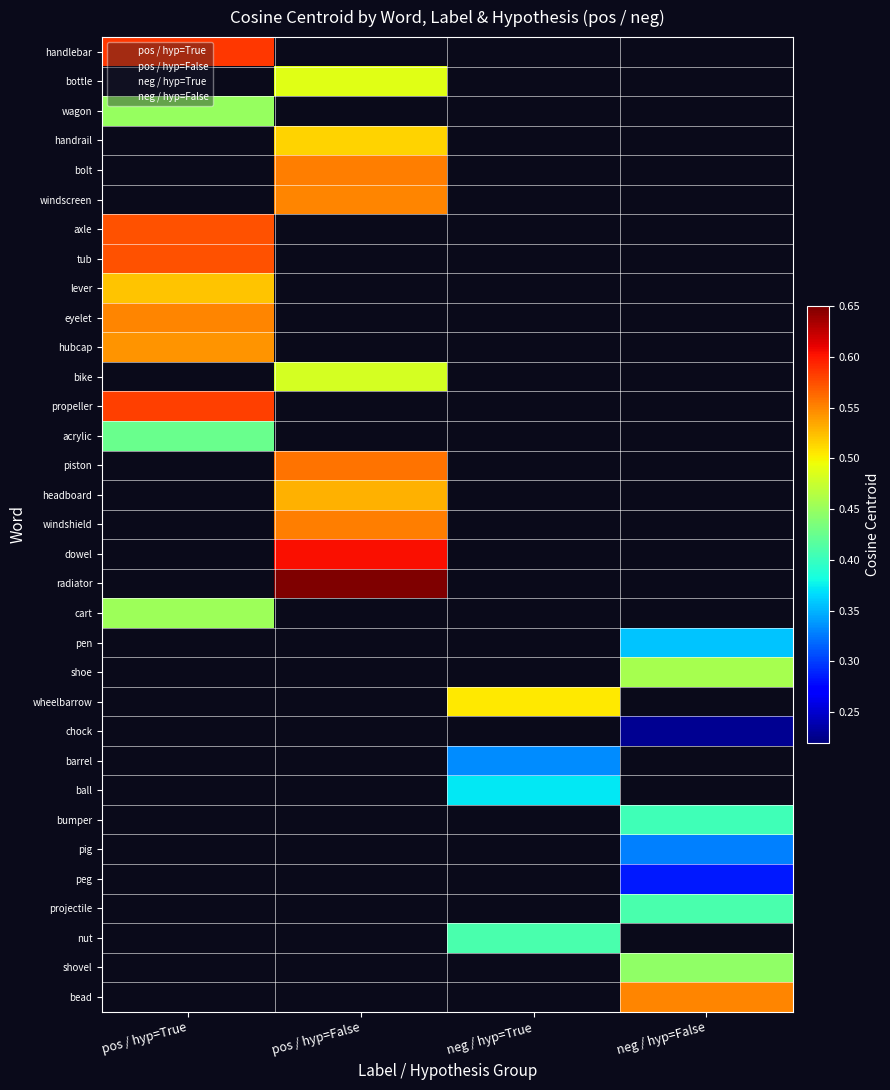

How many data points does each series have?

4